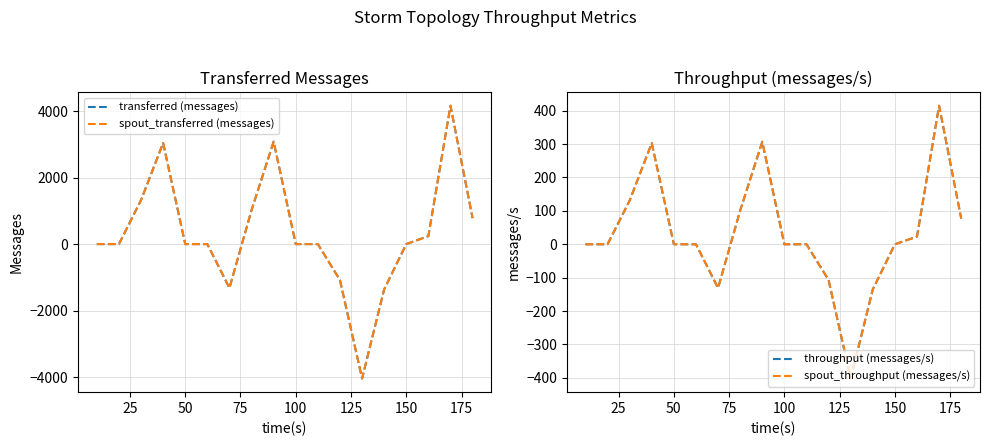

The value of spout_transferred (messages) at 50 is 1977. True or false?

False